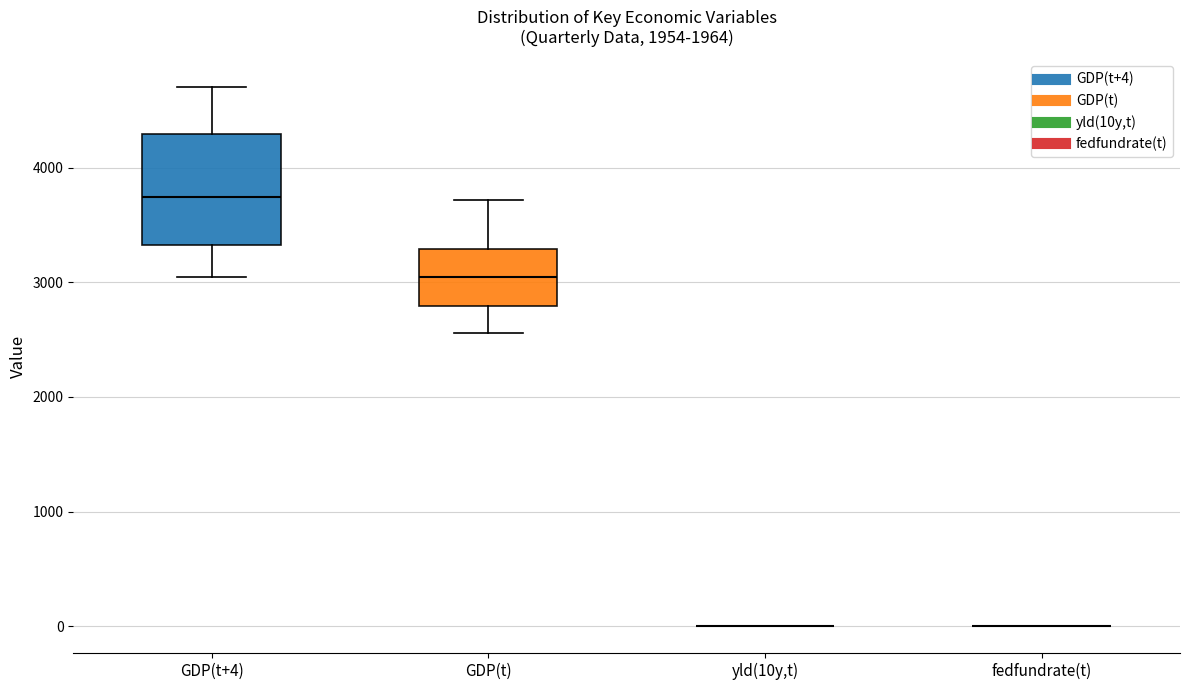

Where does the median line of the box for GDP(t+4) sit on the y-axis? The values are not printed on the chart, so give them approximately, as read against the axis.

3700